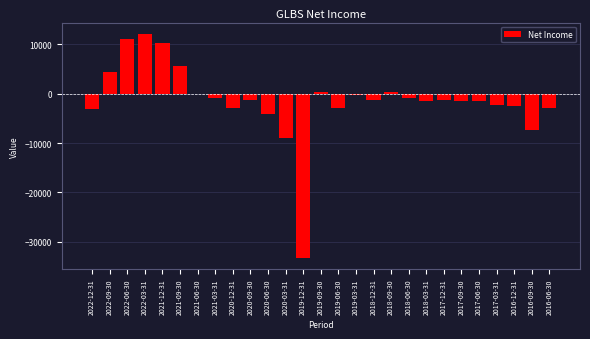

At which category does the chart reach its peak across all series?

2022-03-31